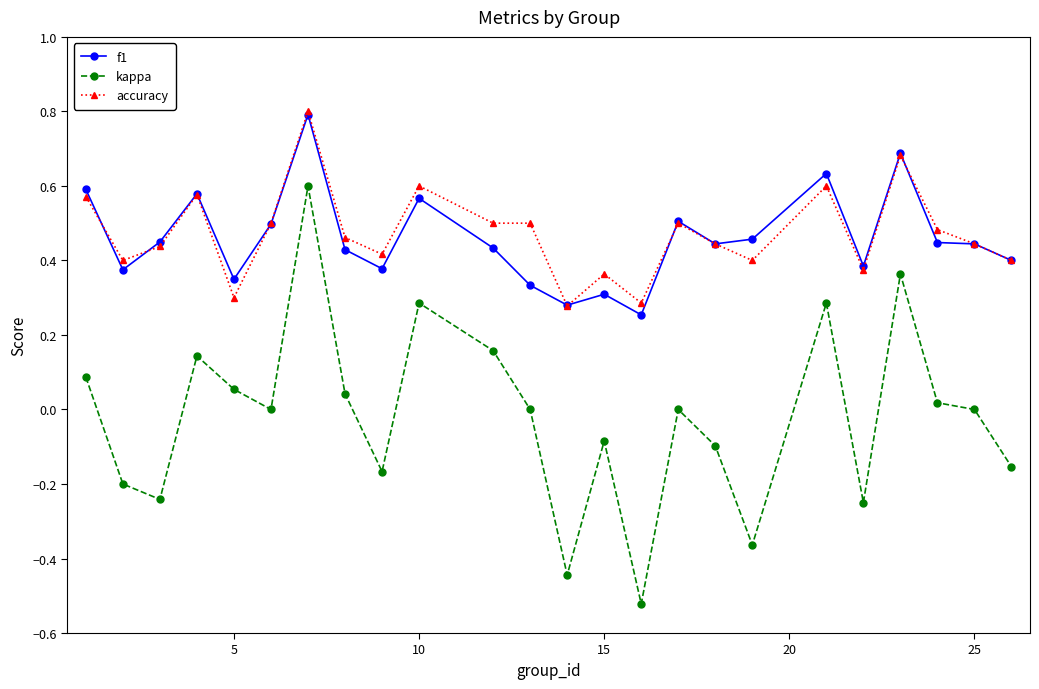

True or false: f1 has more than 1 interior local peaks.

True